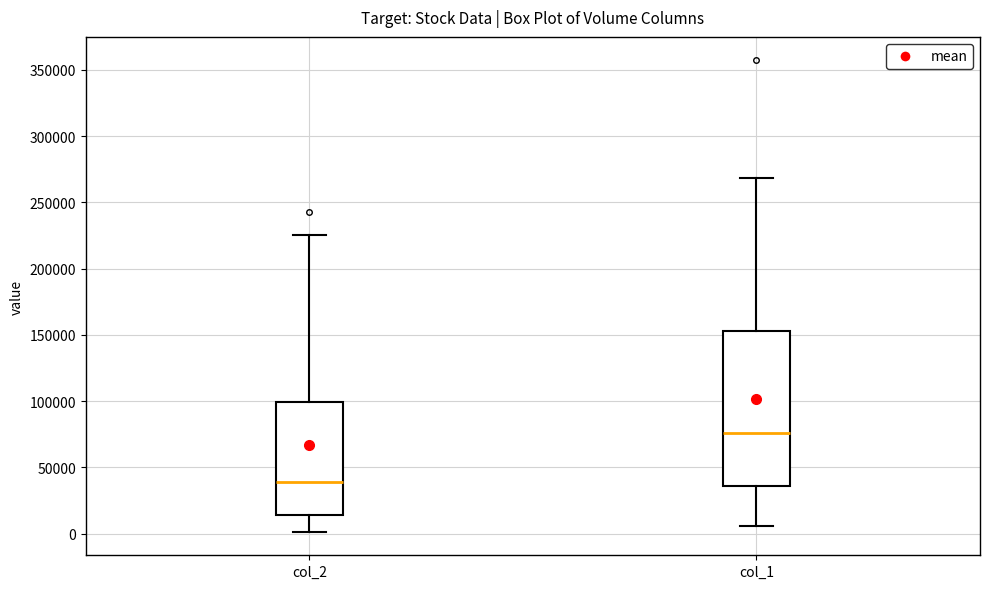

Which box is the tallest, from its lower edge to its upper edge?

col_1